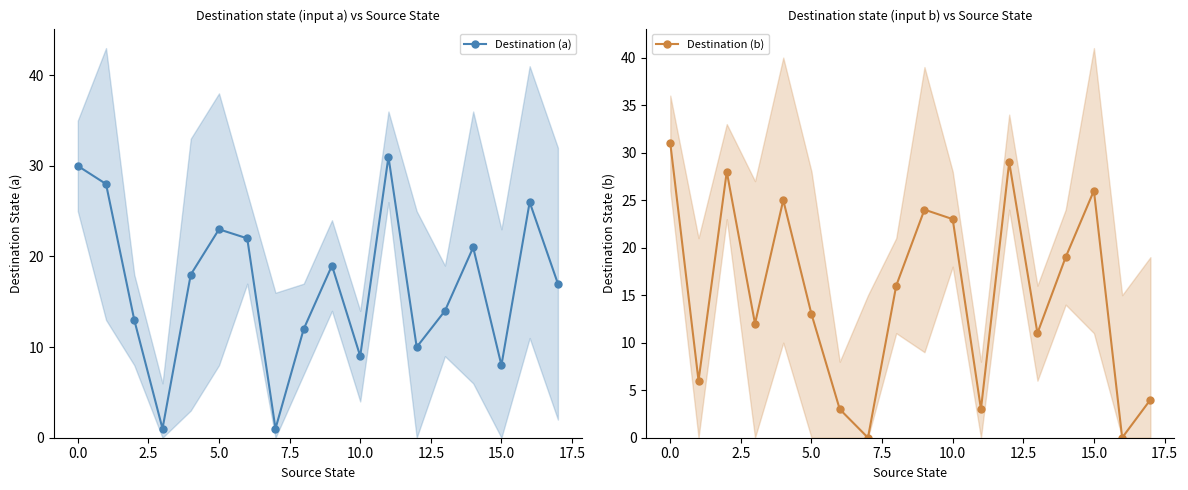

True or false: Destination (b) has more than 1 interior local peaks.

True